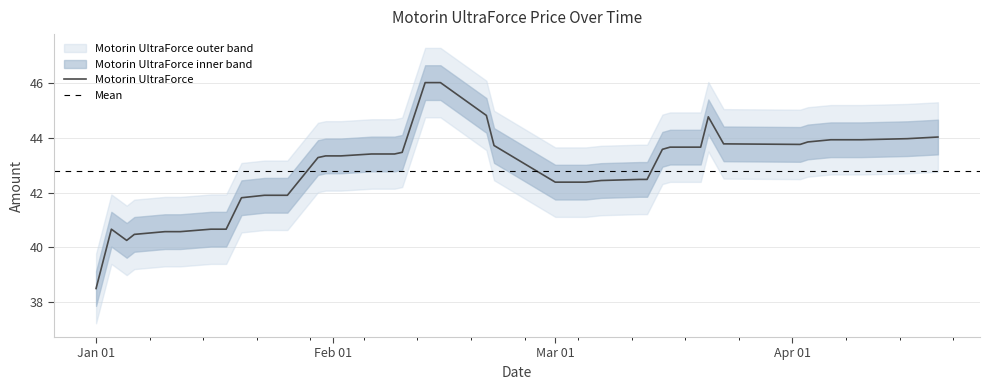

At which label does the data first exceed 43?

2024-01-30